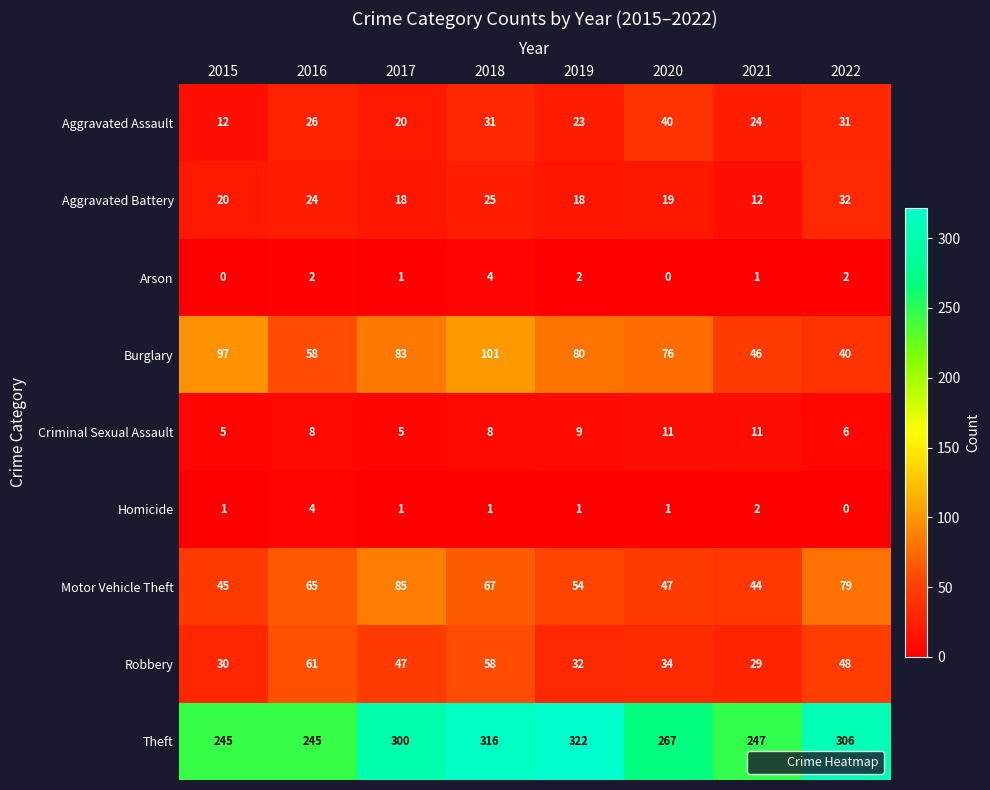

What is the sum of the Motor Vehicle Theft values at 2018 and 2016?

132